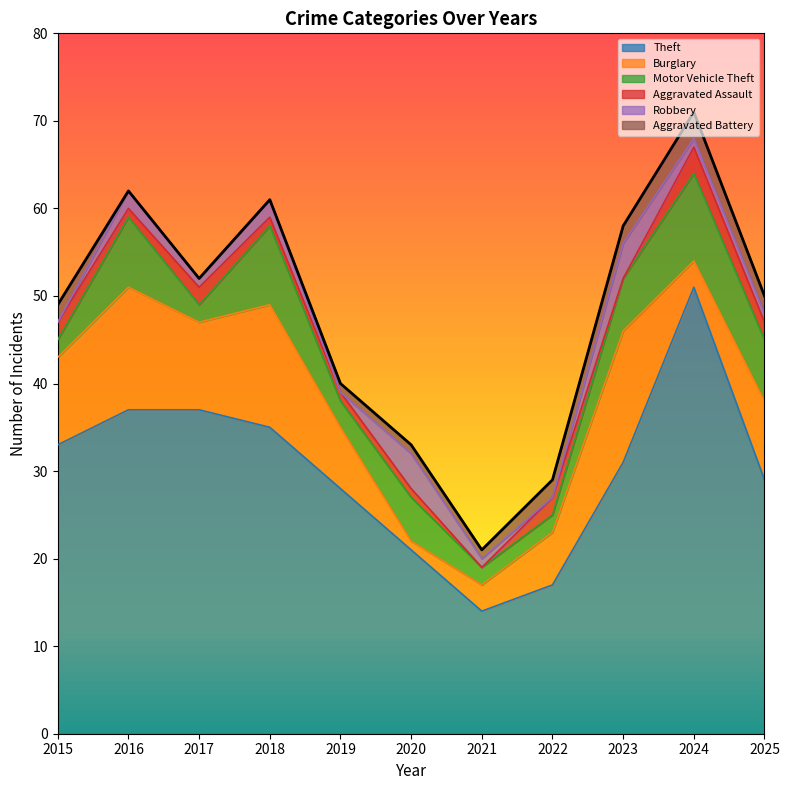

True or false: Theft and Aggravated Battery cross at least once.

False